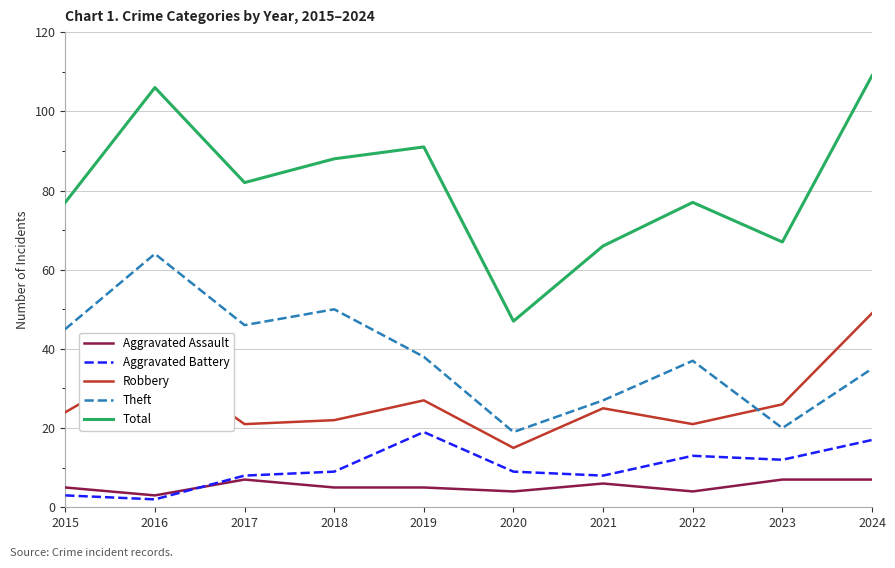

How many series are shown in this chart?

5